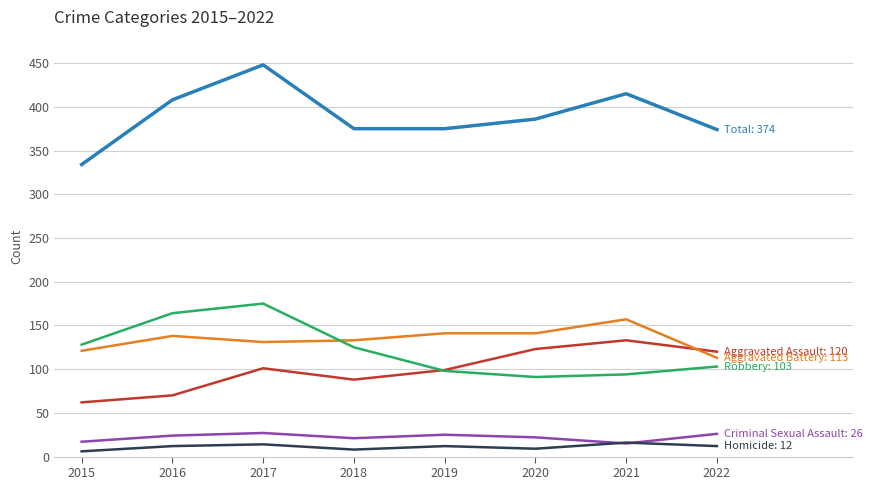

What is the total value across all series at 2016?

816